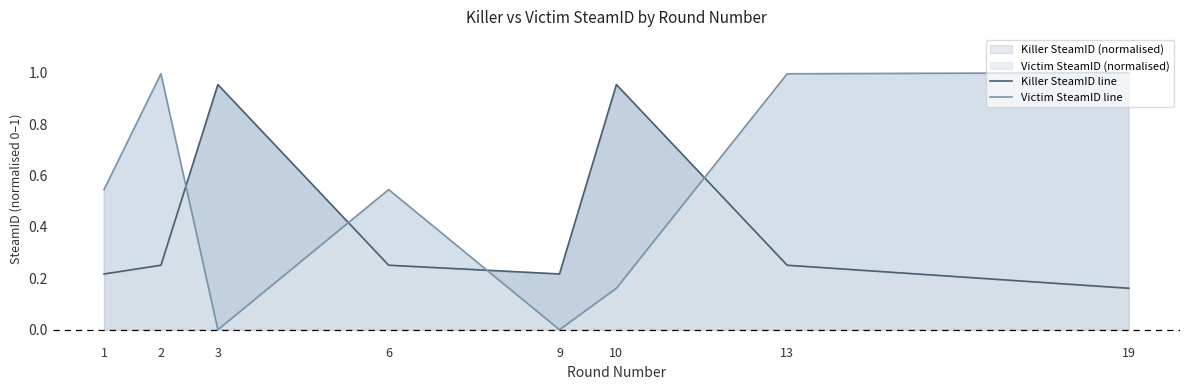

How many lines are shown in the chart?

2